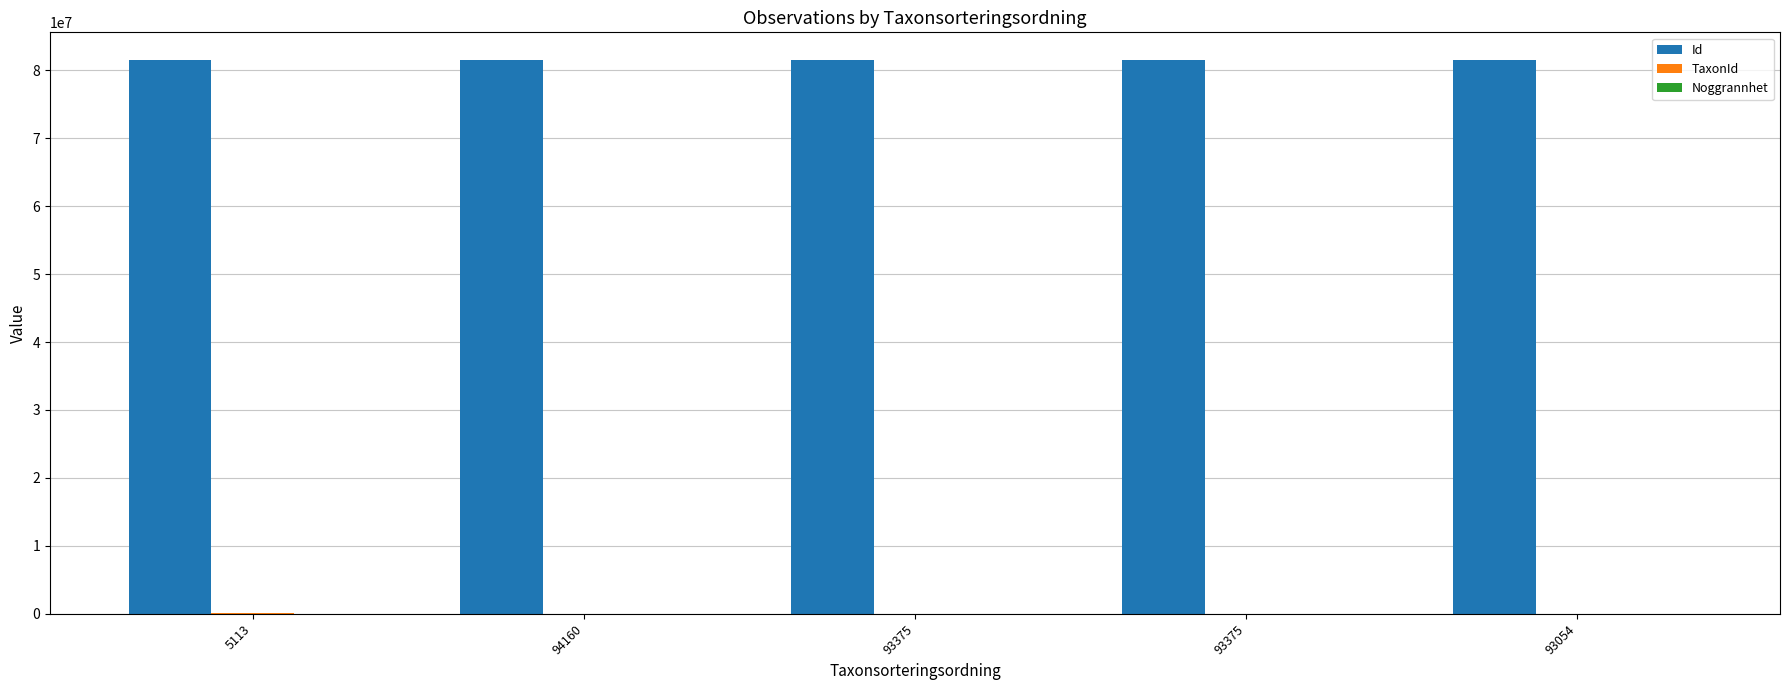

How many groups of bars are there?

5